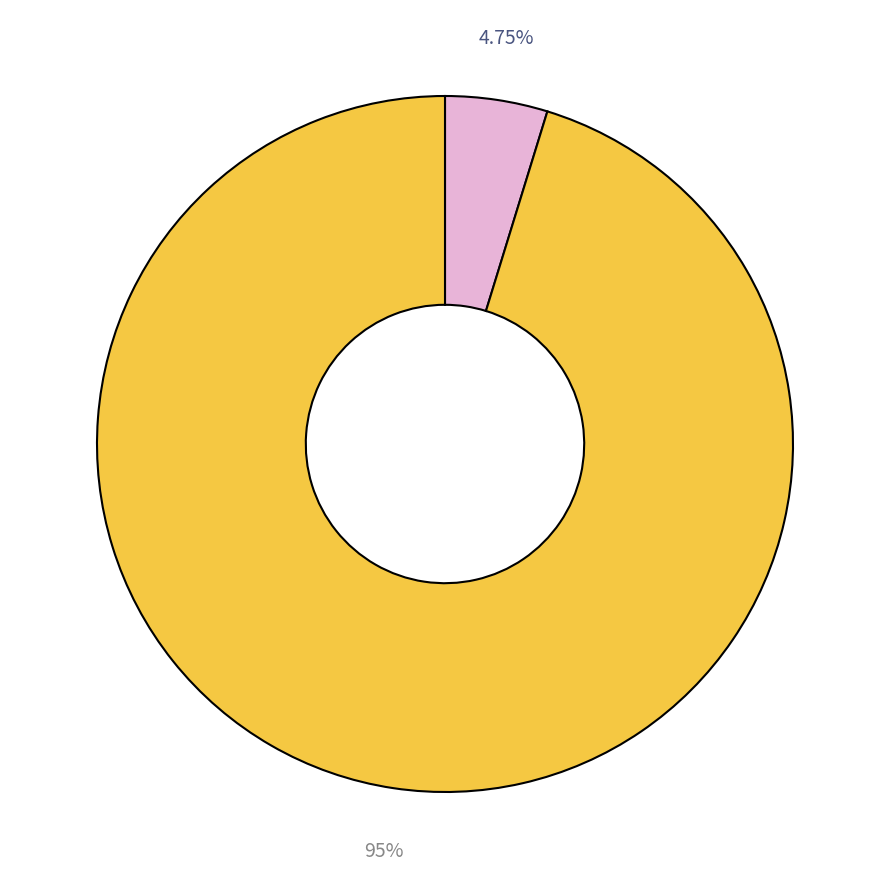

Is there a majority slice in this chart?

Yes